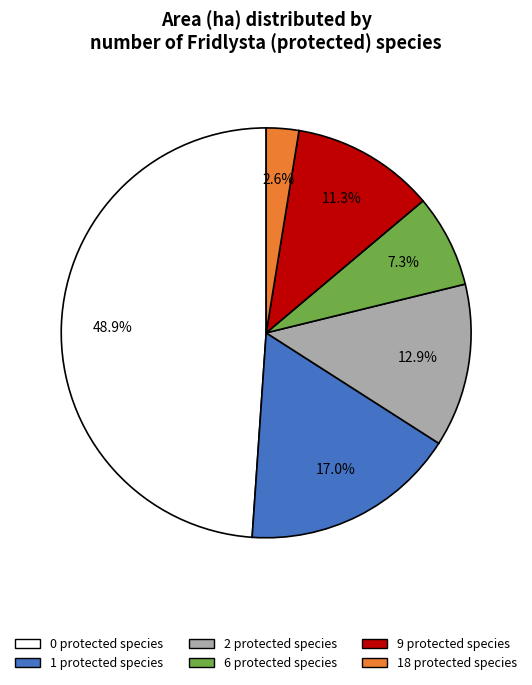

What is the largest slice in the pie chart?

0 protected species